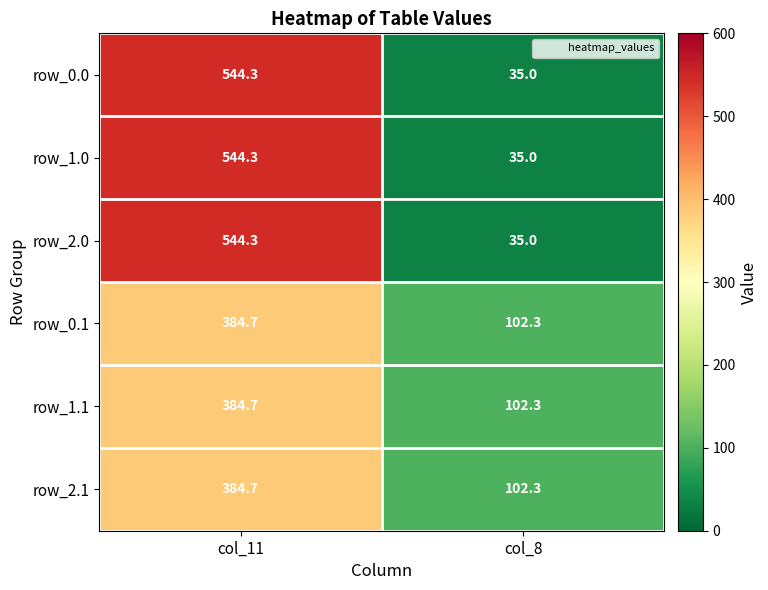

Where is row_2.0 nearest to the value 289?

col_8